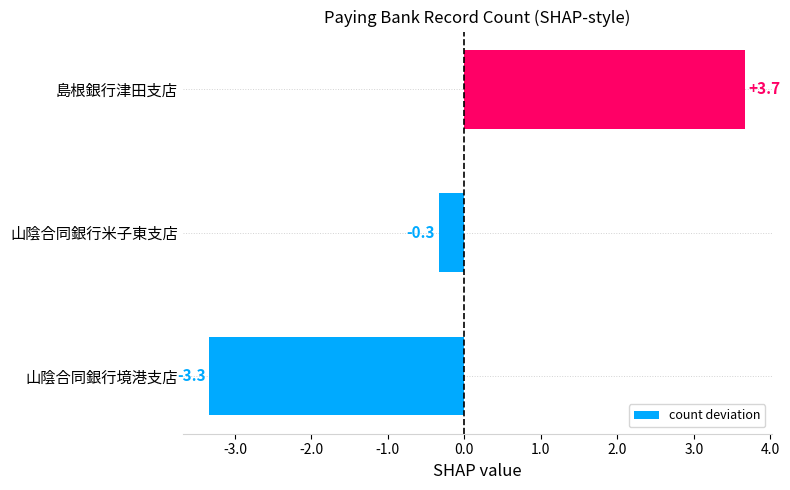

Between 島根銀行津田支店 and 山陰合同銀行米子東支店, which is larger?

島根銀行津田支店